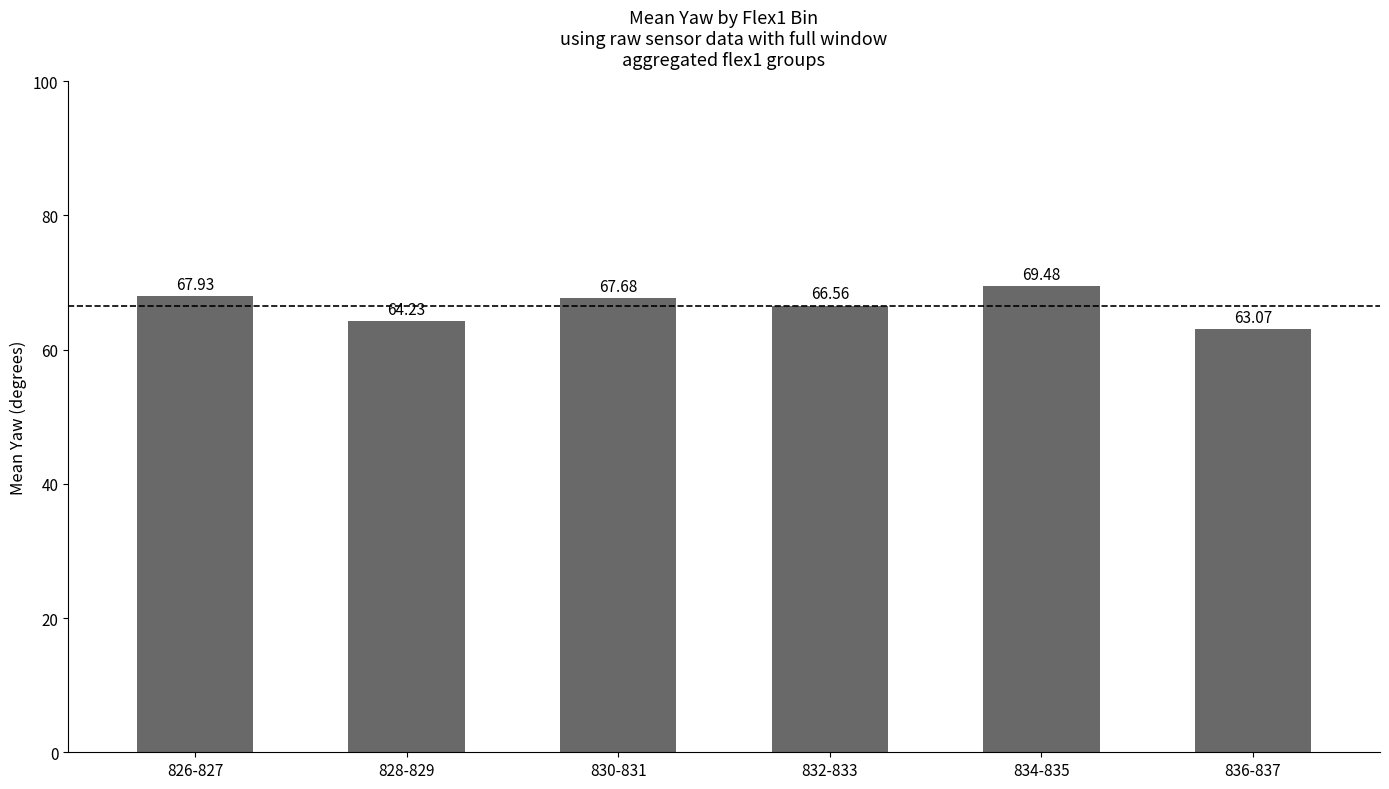

What is the sum of all values?

399.0